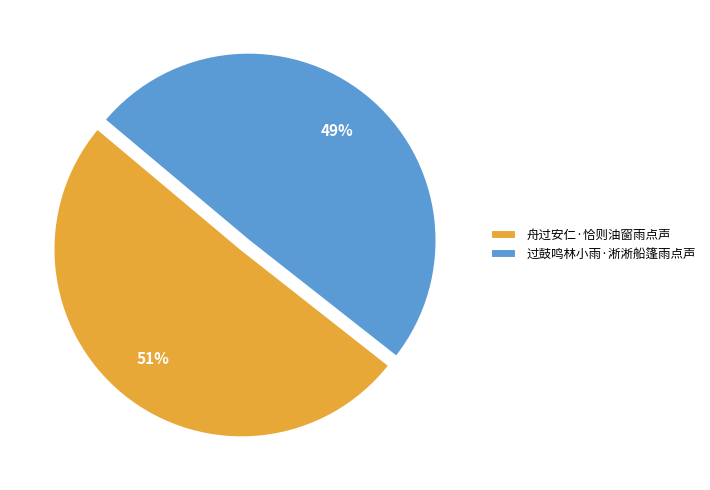

To the nearest percent, what portion does 舟过安仁·恰则油窗雨点声 represent?

51%